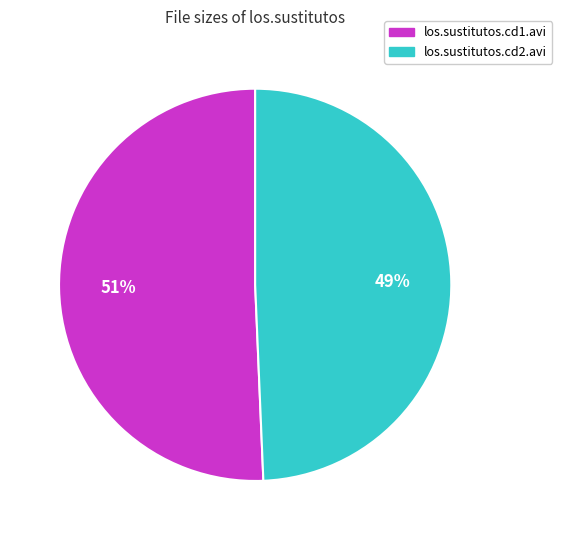

How many slices are in this pie chart?

2